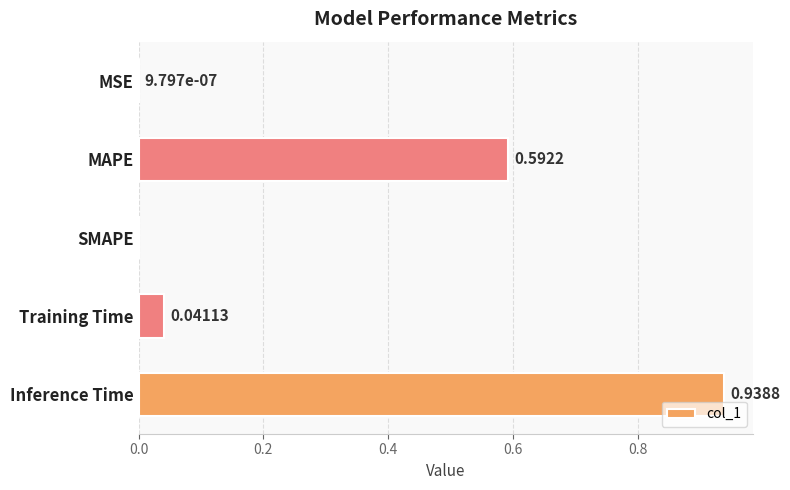

What is the change in value from MSE to MAPE?

+0.6